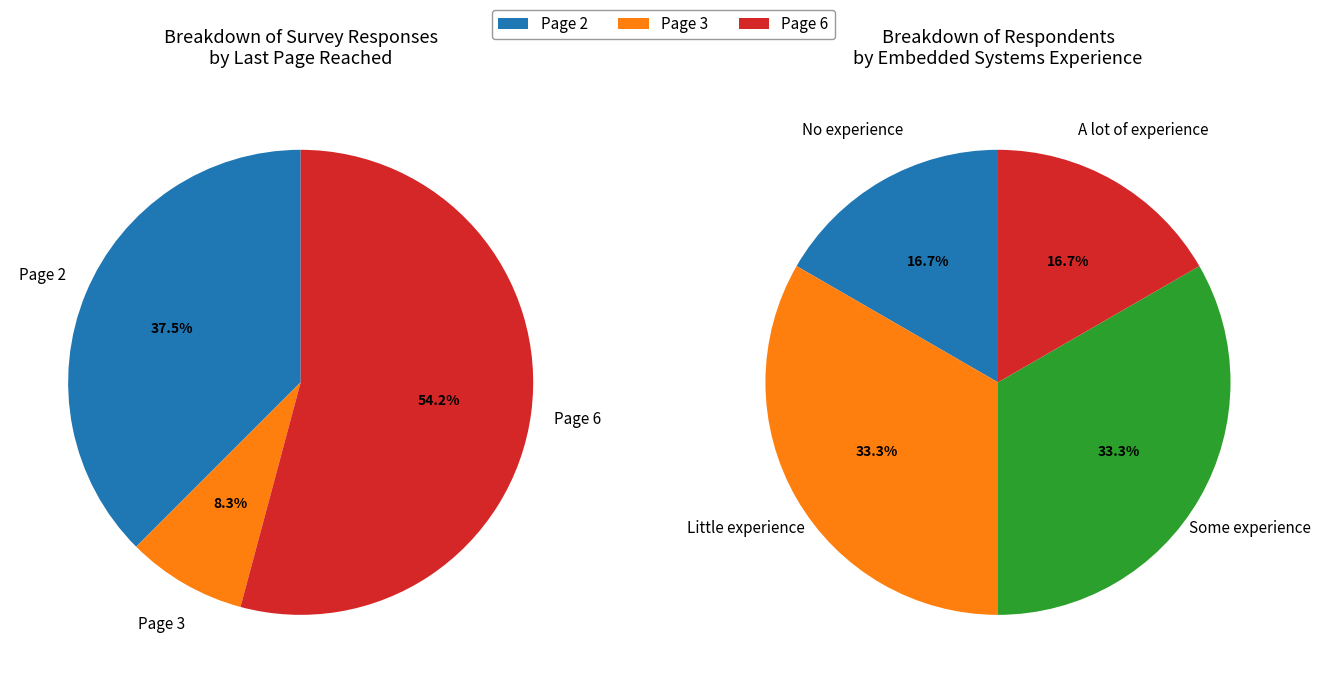

True or false: Page 3 accounts for 1% of the total.

False